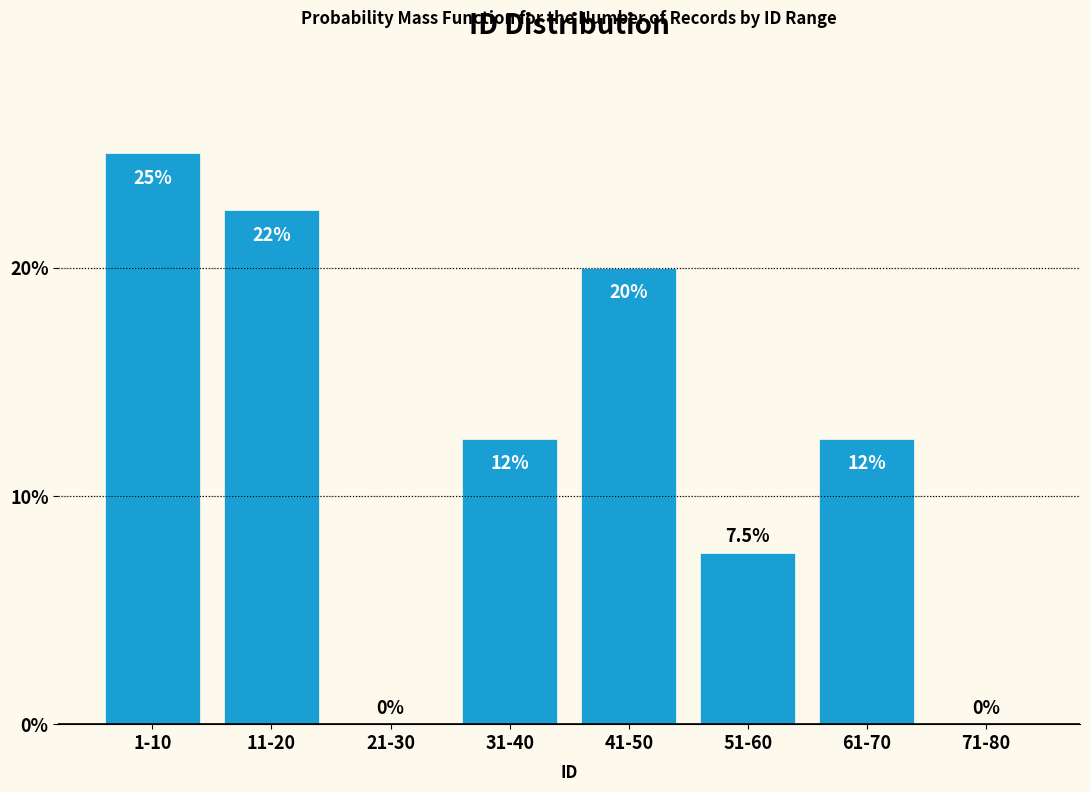

Reading left to right, extract all data points from this chart.

1-10=25.0	11-20=22.5	21-30=0.0	31-40=12.5	41-50=20.0	51-60=7.5	61-70=12.5	71-80=0.0